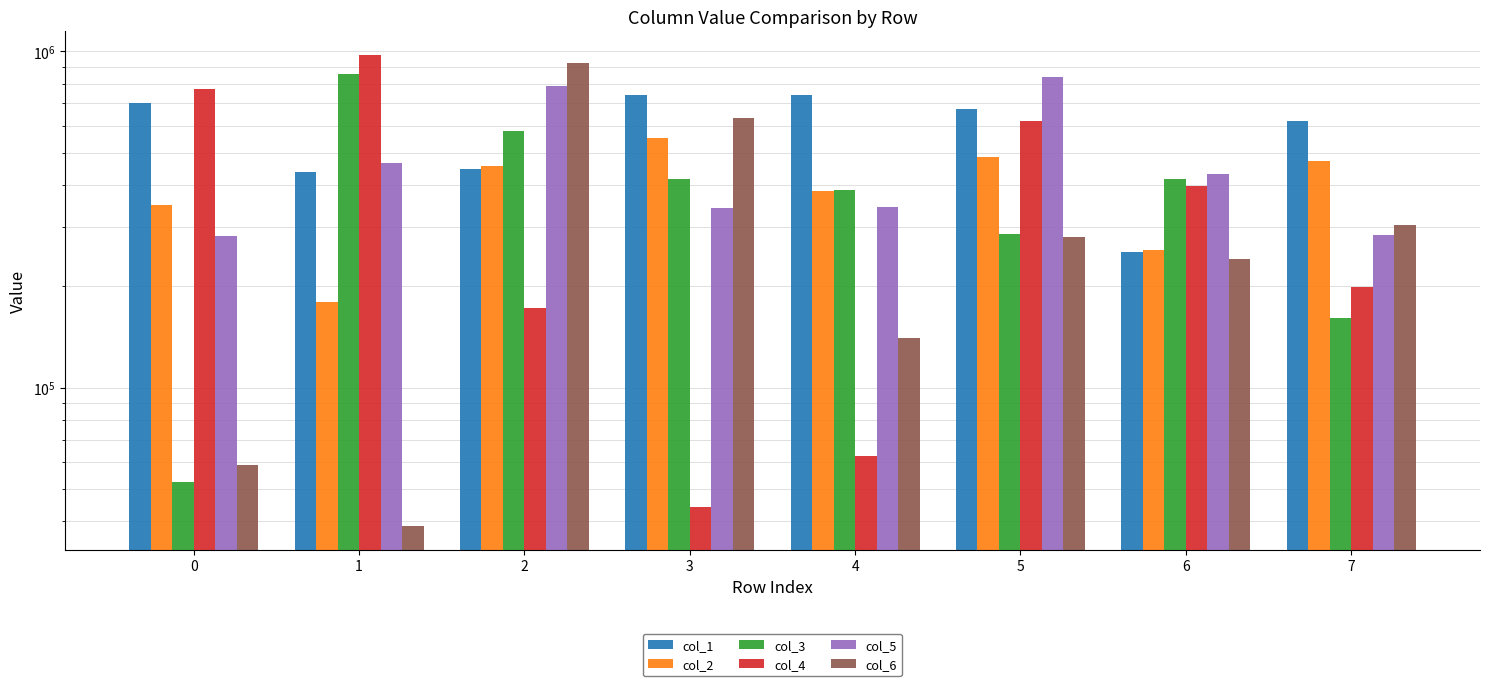

Rank the series at 4 from lowest to highest value.

col_4, col_6, col_5, col_2, col_3, col_1